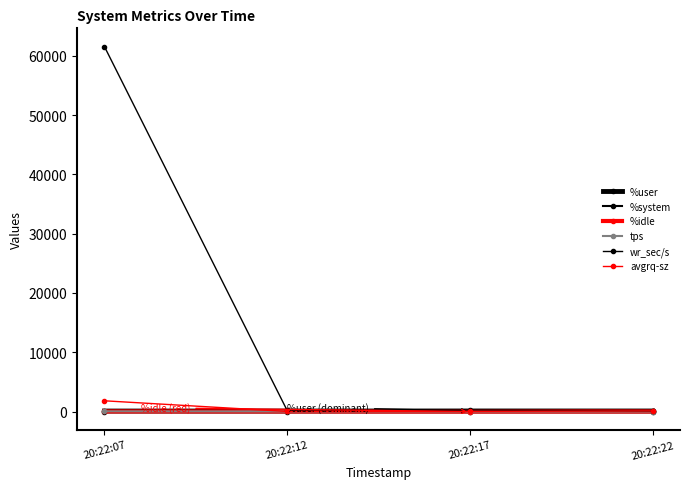

How many lines are shown in the chart?

6